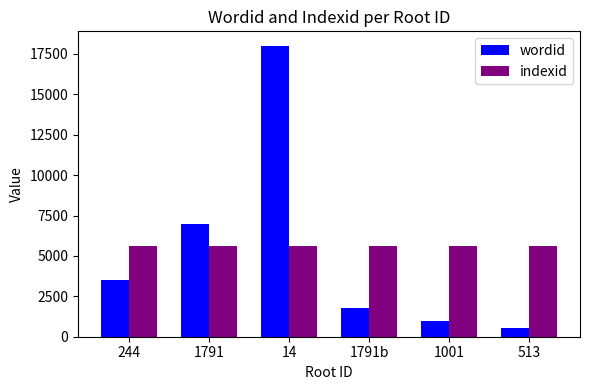

What is the difference between the highest and lowest values at 244?

2101